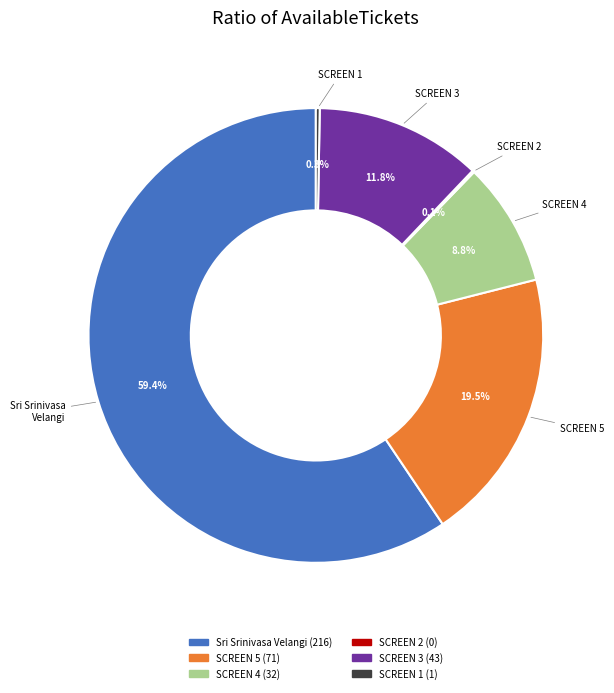

What is the majority slice?

Sri Srinivasa Velangi